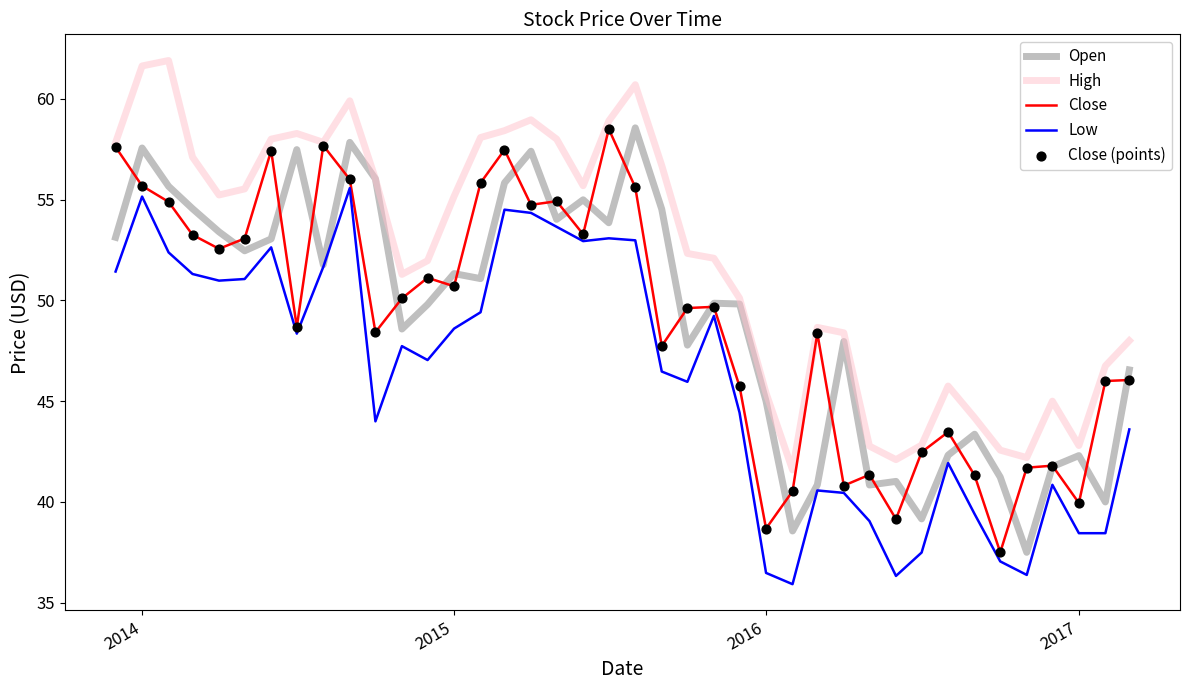

Which series has the largest total across all categories?

High